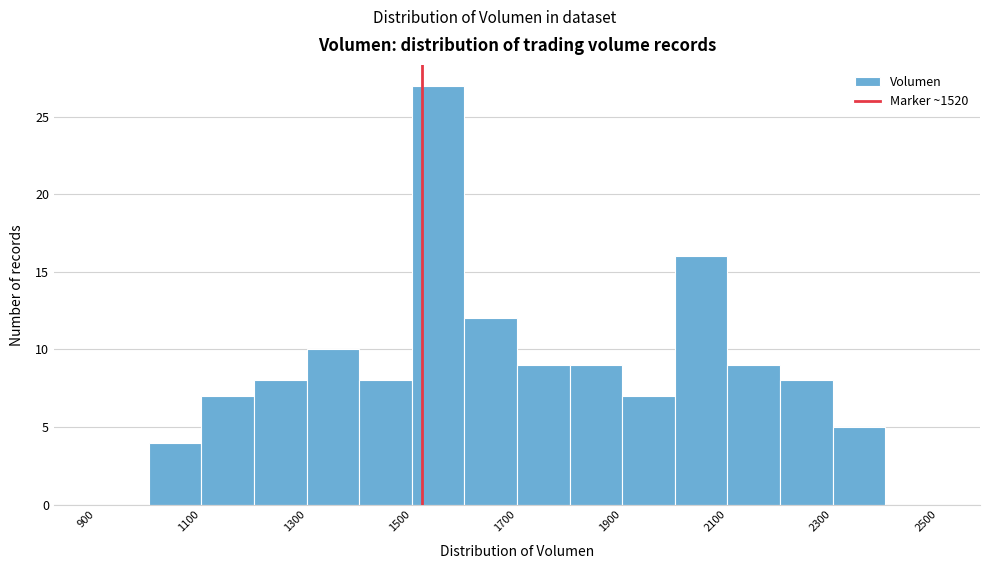

Reading left to right, list every bar in this chart as the range it spans on the x-axis followed by its height. The values are not printed on the chart, so give them approximately, as read against the axis.

900 to 1000: 0
1000 to 1100: 4
1100 to 1200: 7
1200 to 1300: 8
1300 to 1400: 10
1400 to 1500: 8
1500 to 1600: 27
1600 to 1700: 12
1700 to 1800: 9
1800 to 1900: 9
1900 to 2000: 7
2000 to 2100: 16
2100 to 2200: 9
2200 to 2300: 8
2300 to 2400: 5
2400 to 2500: 0